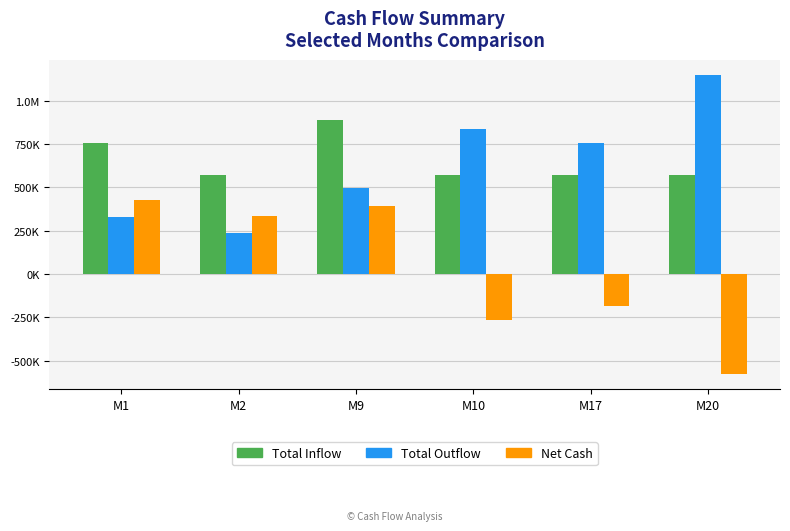

What is the value of the Net Cash bar at the 5th from the left?

-181855.8